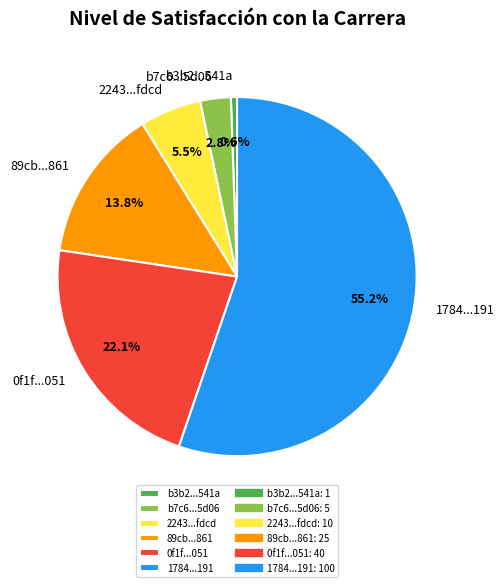

Is there a majority slice in this chart?

Yes